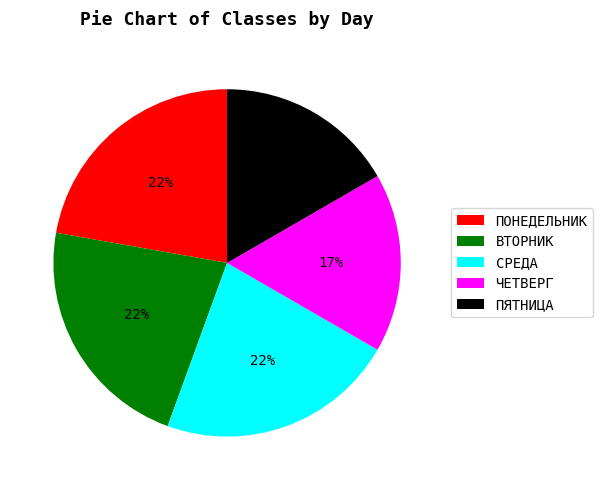

Does ПОНЕДЕЛЬНИК represent more than half of the total?

No